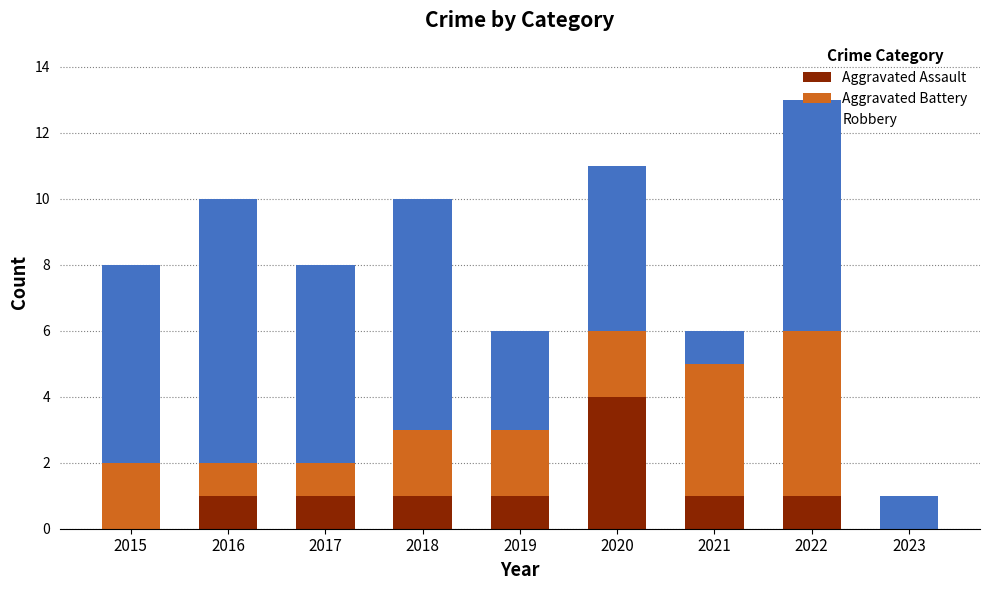

The value of Aggravated Assault at 2017 is 1. True or false?

True